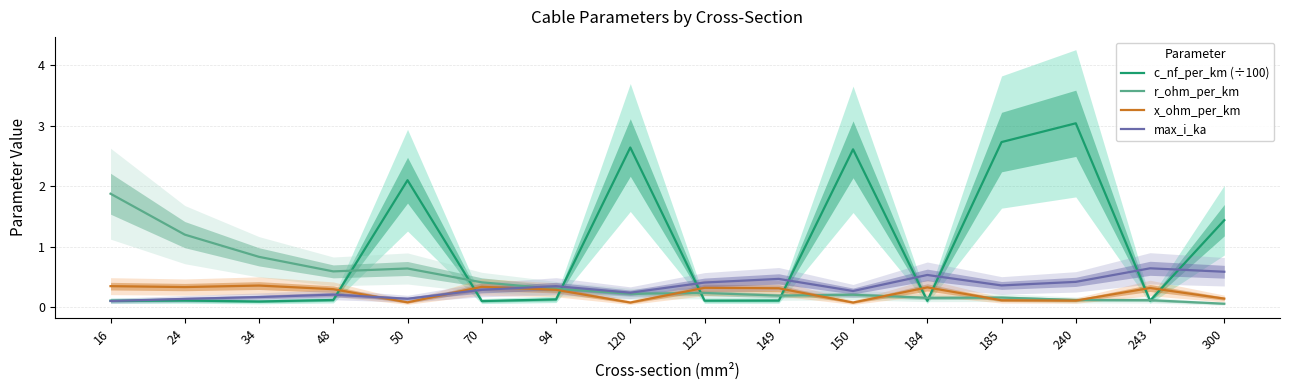

Which series has the largest range (max minus min)?

c_nf_per_km (÷100)